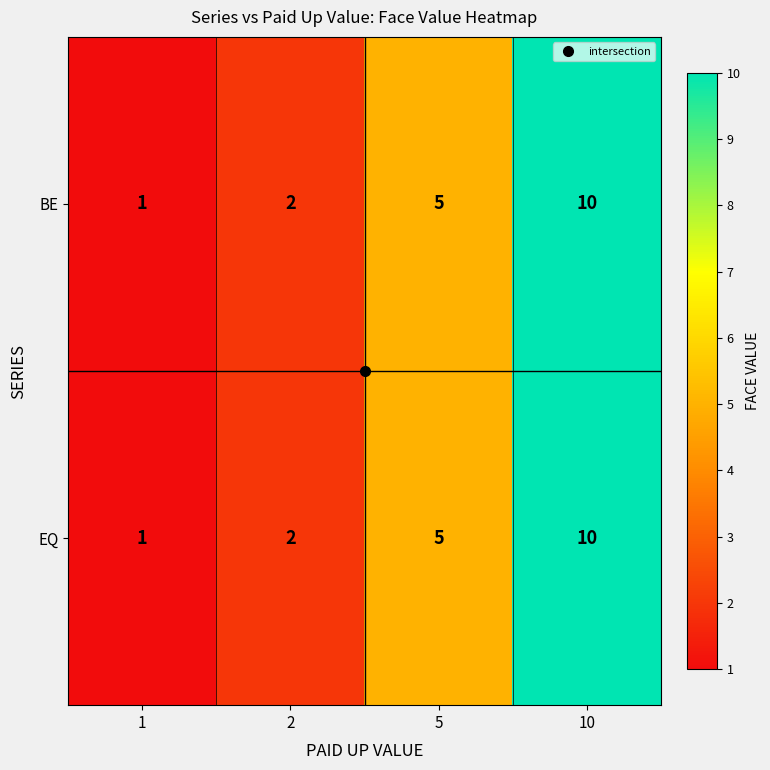

Count the number of data series in this chart.

2